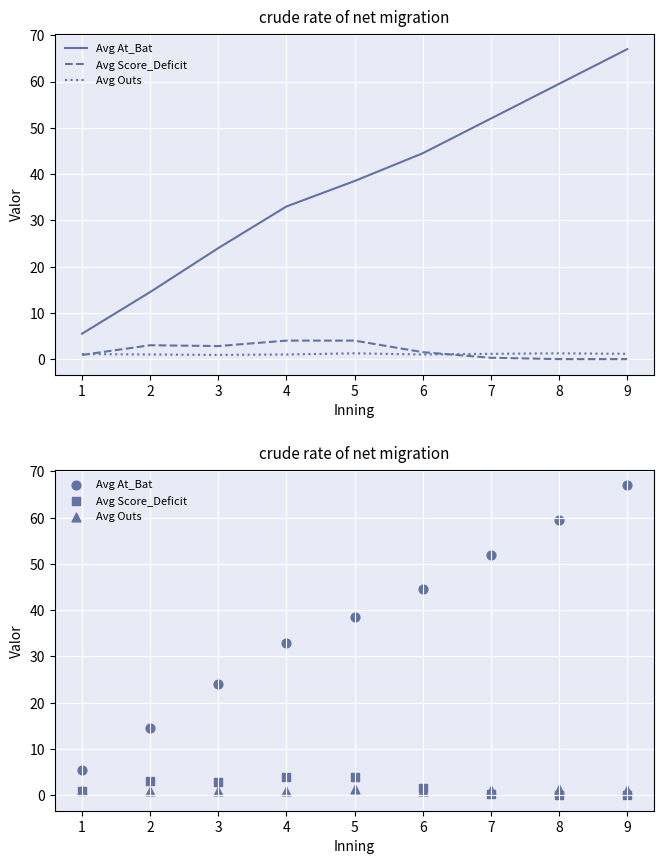

Is the value of Avg Outs at 6 greater than the value of Avg At_Bat at 2?

No